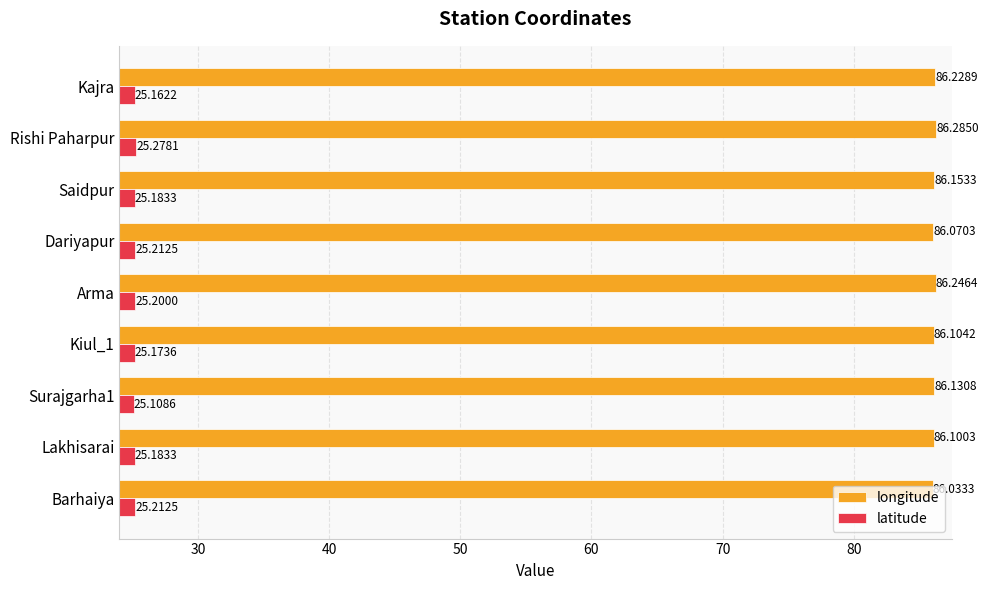

At which category is the sum across all series the highest?

Rishi Paharpur